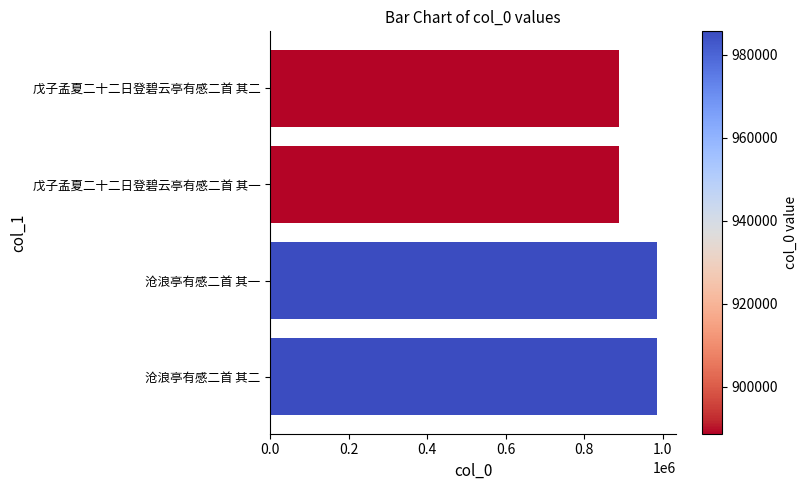

What is the difference between the maximum and second lowest values?

97040